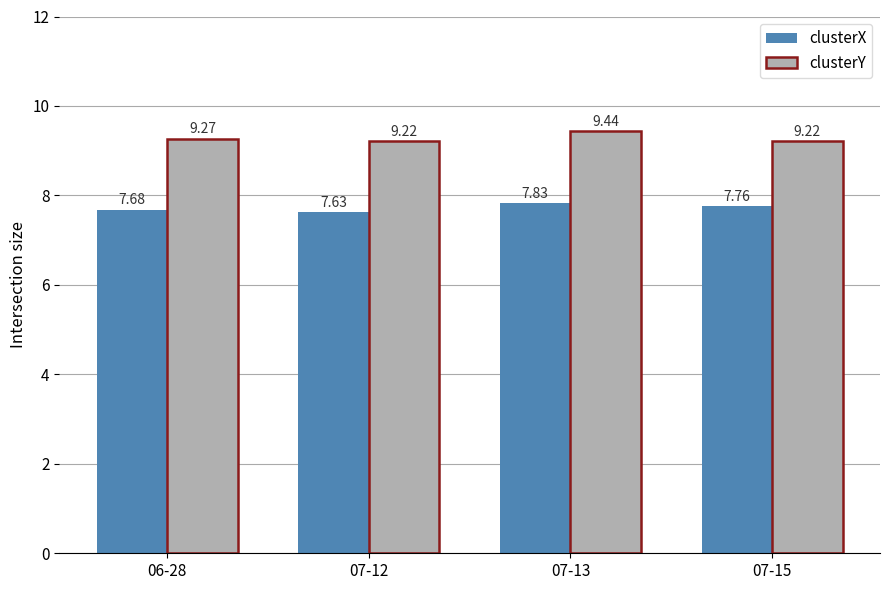

What is the average value of the clusterX series?

7.7